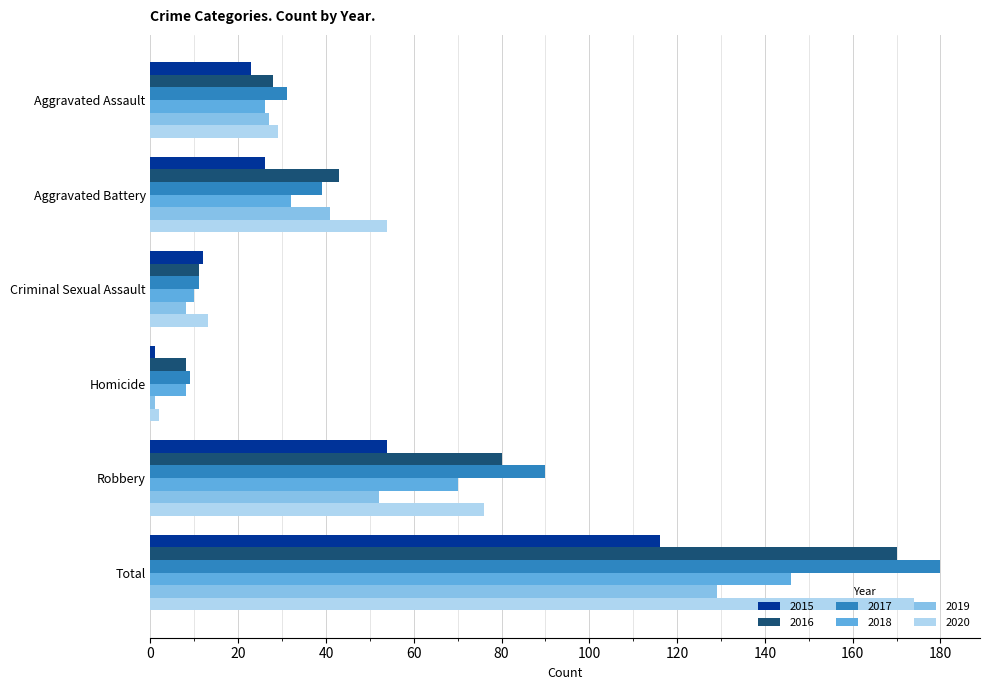

At which category does the chart reach its minimum across all series?

Homicide